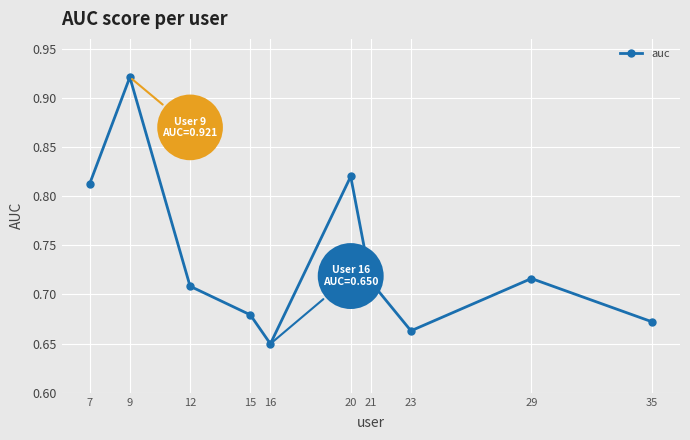

At which category does the data reach its first local peak?

9